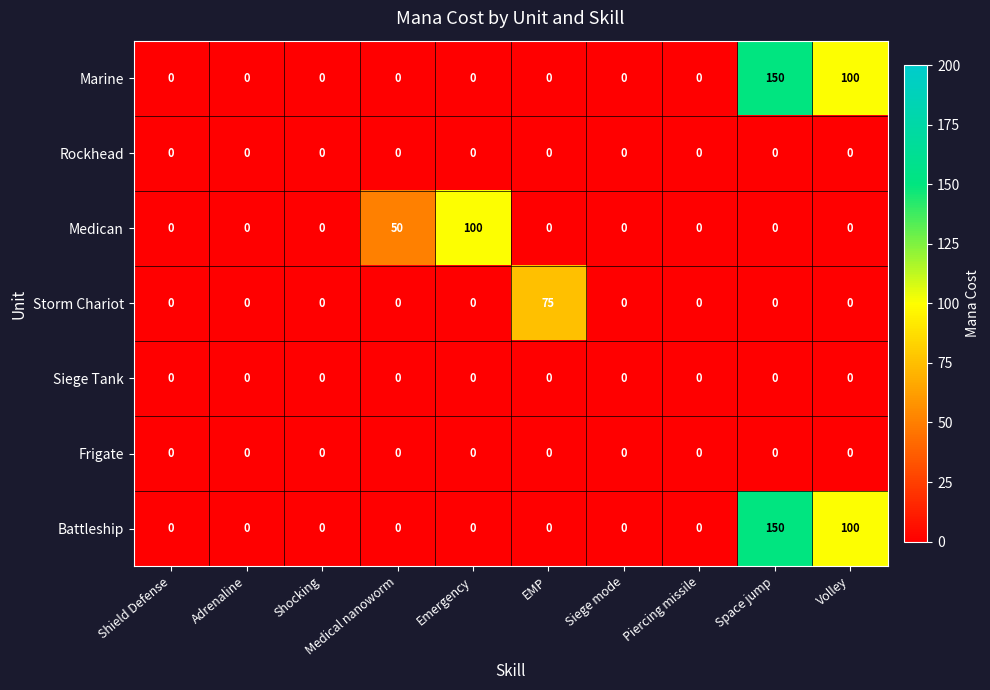

The value of Battleship at Volley is 100. True or false?

True